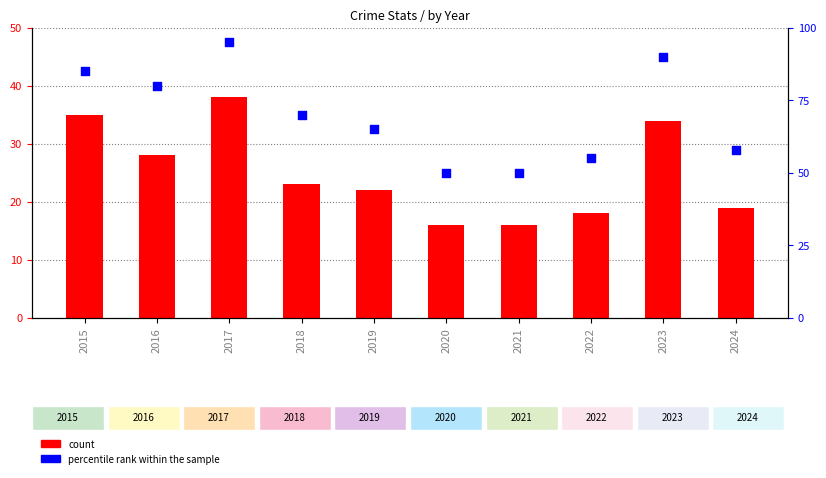

At how many categories does at least one series exceed 58?

6